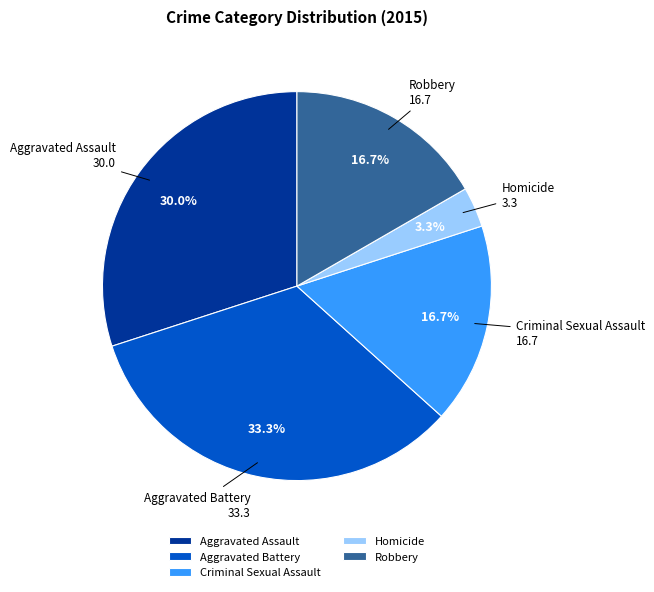

How many segments does this pie chart have?

5